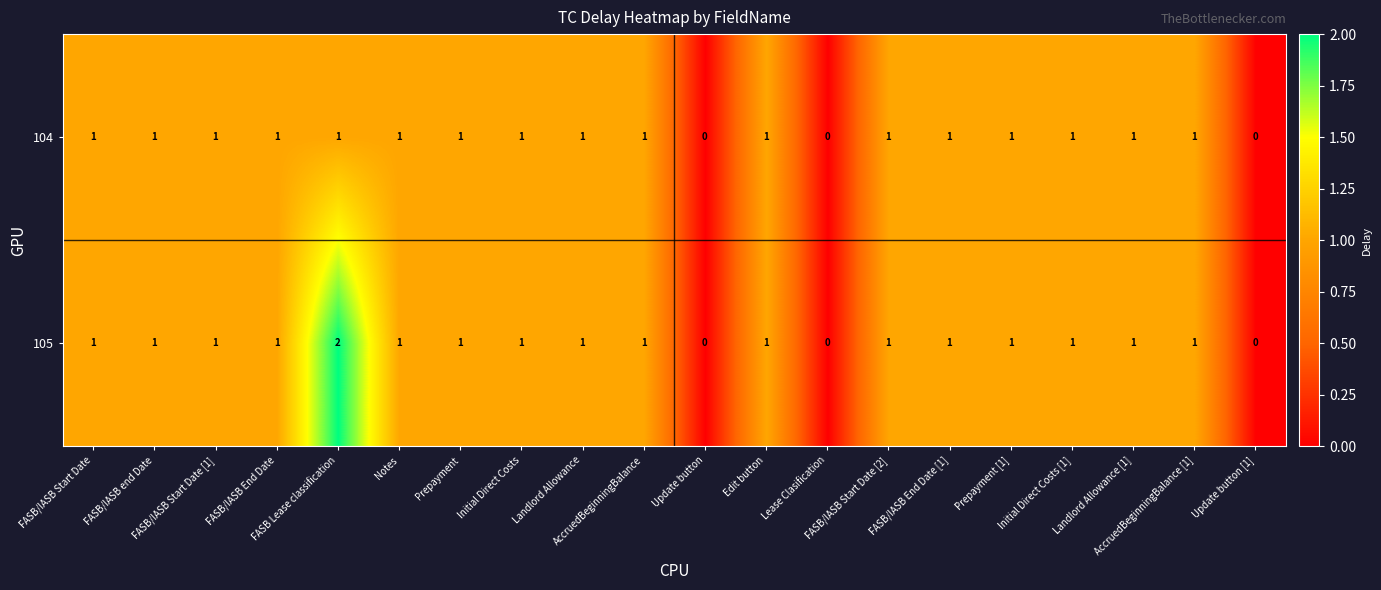

Which series has the largest total across all categories?

105